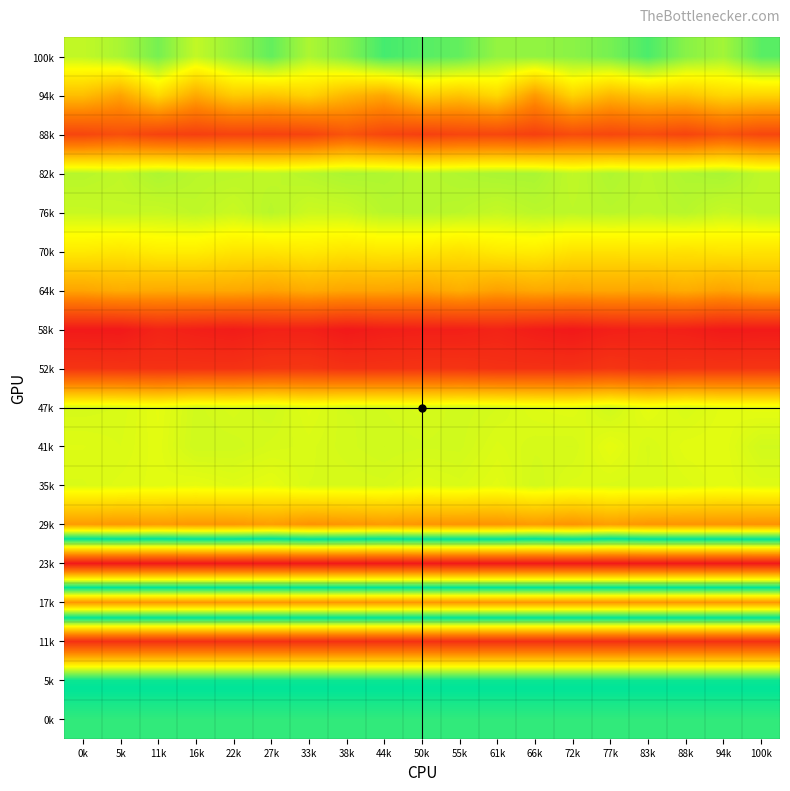

What is the maximum value shown in the chart?

1.0